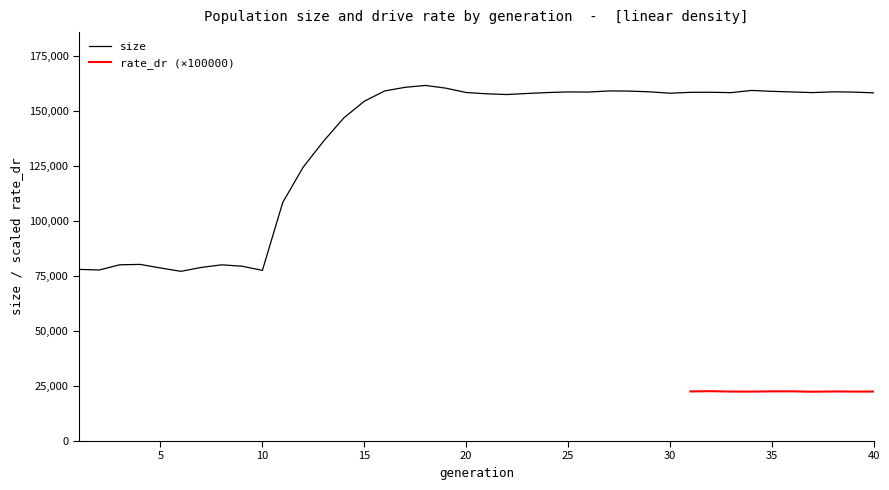

Reading right to left, transcribe all the data shown in this chart.

40=158270	39=158629	38=158735	37=158393	36=158678	35=158974	34=159370	33=158377	32=158542	31=158518	30=158113	29=158740	28=159082	27=159153	26=158635	25=158696	24=158412	23=158002	22=157518	21=157843	20=158427	19=160414	18=161645	17=160794	16=159151	15=154461	14=146932	13=136316	12=124489	11=108493	10=77577	9=79472	8=80099	7=78913	6=77143	5=78668	4=80294	3=80119	2=77760	1=78026